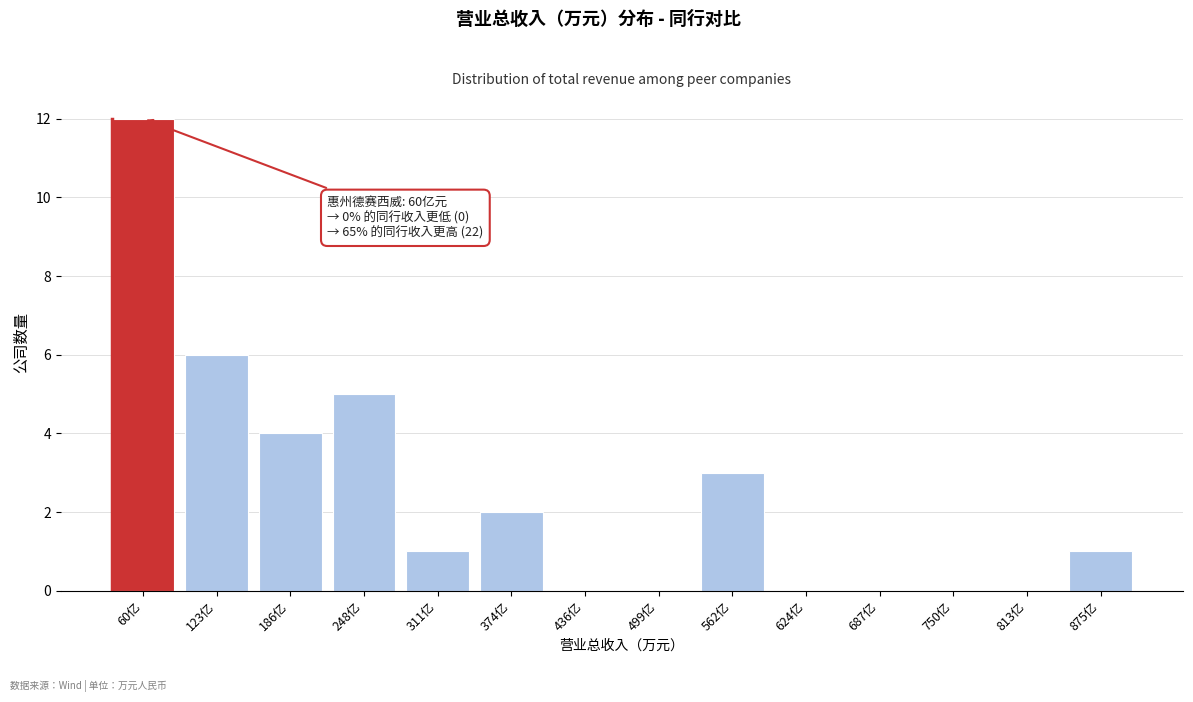

Reading left to right, extract all data points from this chart.

60亿=12	123亿=6	186亿=4	248亿=5	311亿=1	374亿=2	436亿=0	499亿=0	562亿=3	624亿=0	687亿=0	750亿=0	813亿=0	875亿=1